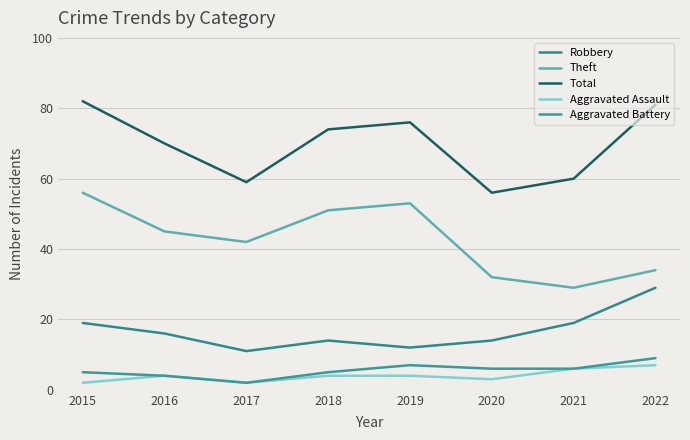

How many Aggravated Assault values are between 3 and 6?

5